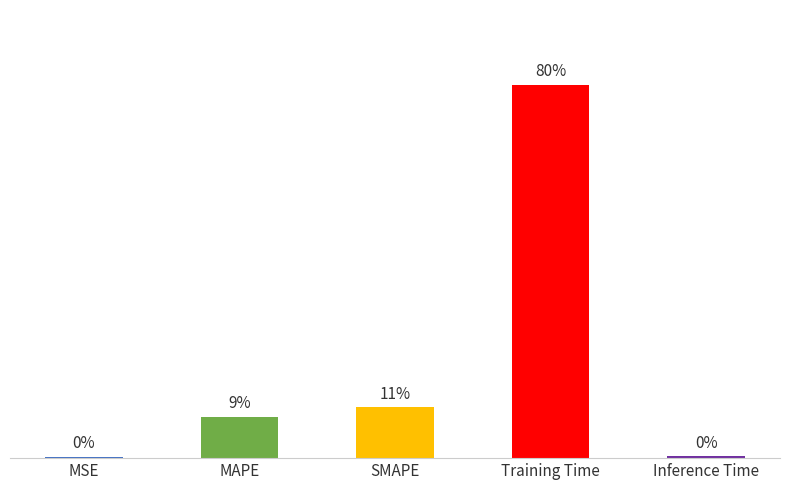

The chart shows a value of 0.0 at Inference Time. True or false?

True